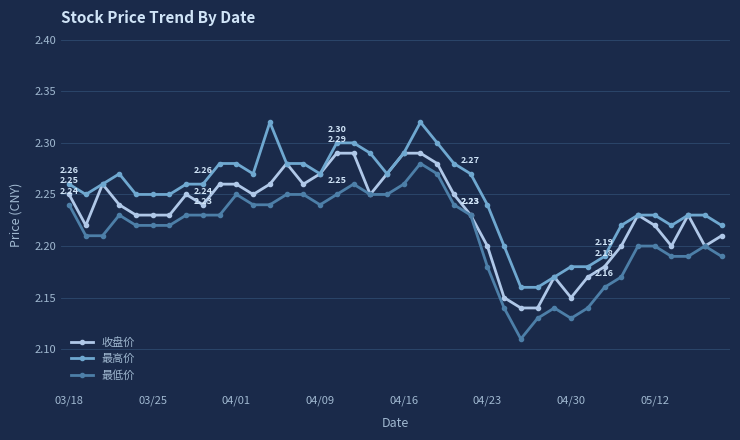

At how many categories does at least one series exceed 2?

40